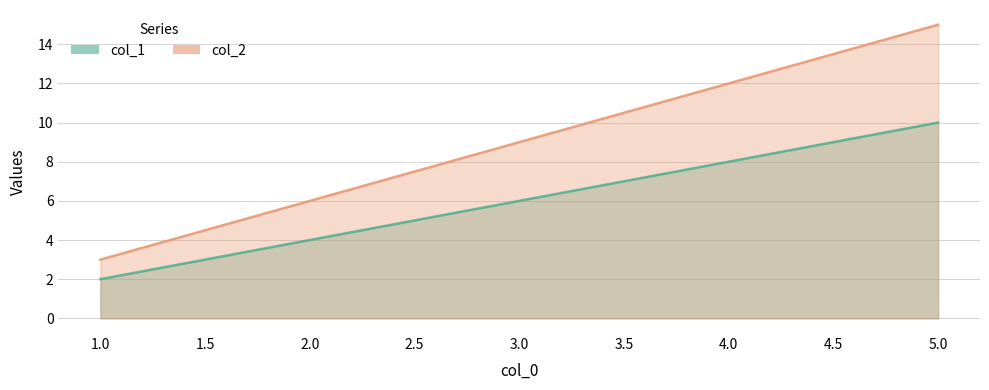

Does the chart have visible grid lines?

Yes